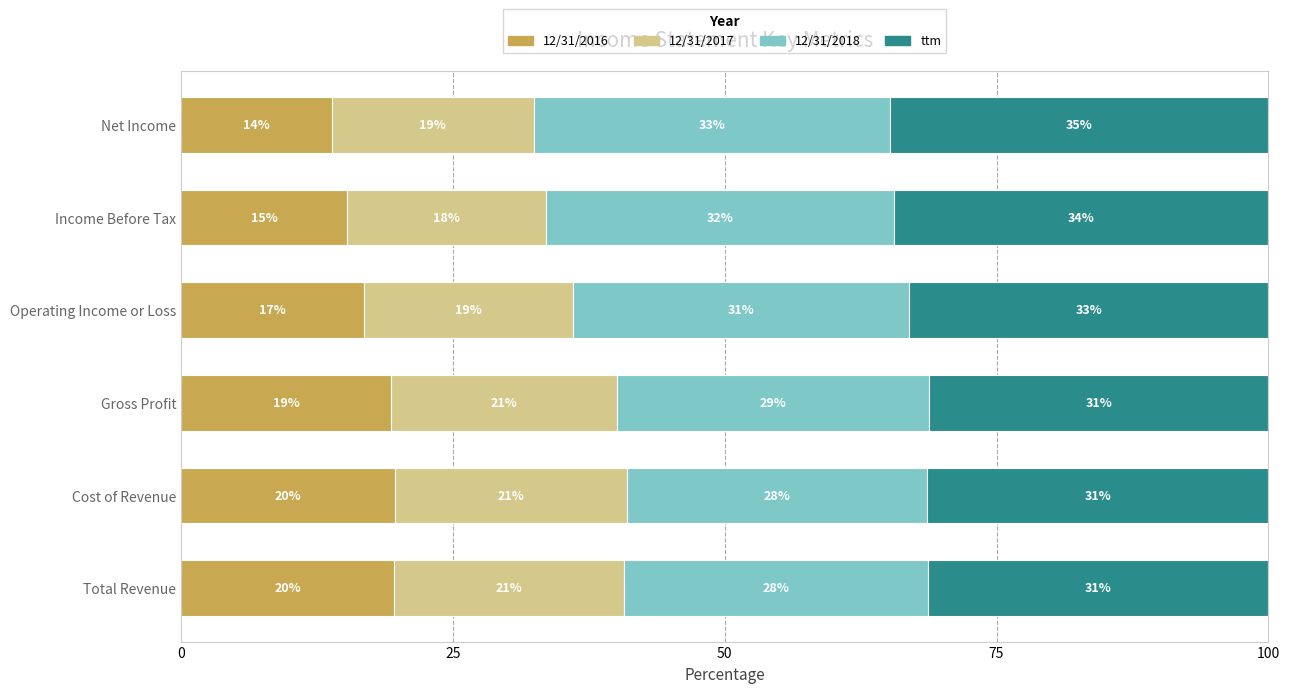

What are all the series names shown in the legend?

12/31/2016, 12/31/2017, 12/31/2018, ttm